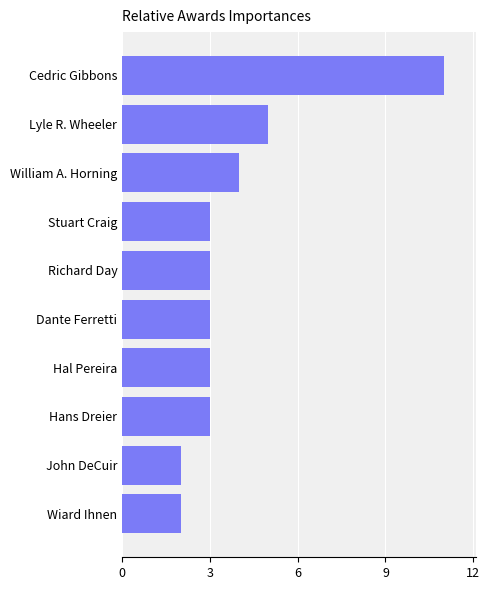

Reading bottom to top, transcribe all the data shown in this chart.

Wiard Ihnen=2	John DeCuir=2	Hans Dreier=3	Hal Pereira=3	Dante Ferretti=3	Richard Day=3	Stuart Craig=3	William A. Horning=4	Lyle R. Wheeler=5	Cedric Gibbons=11